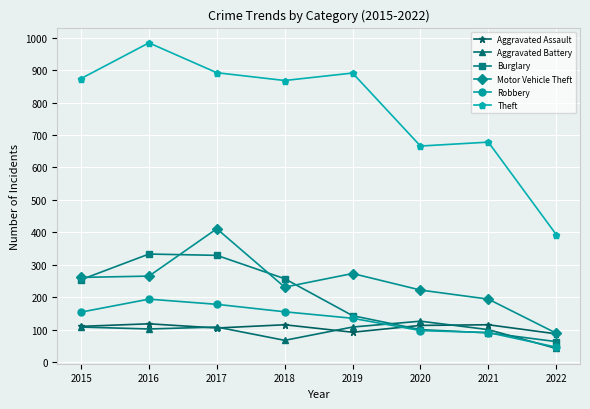

At how many categories does at least one series exceed 730?

5